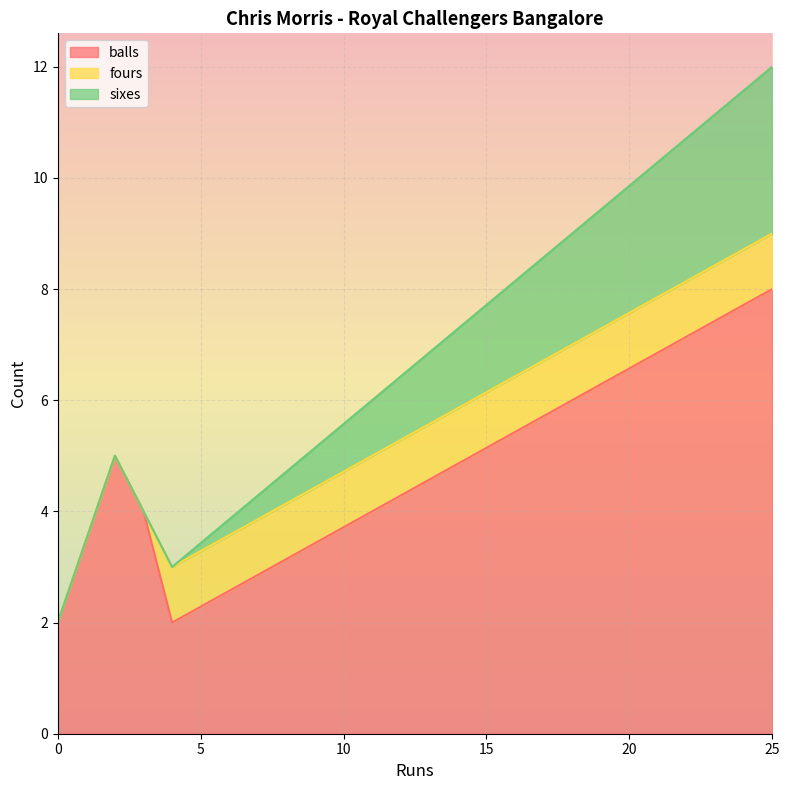

What is the average value of the balls series?

4